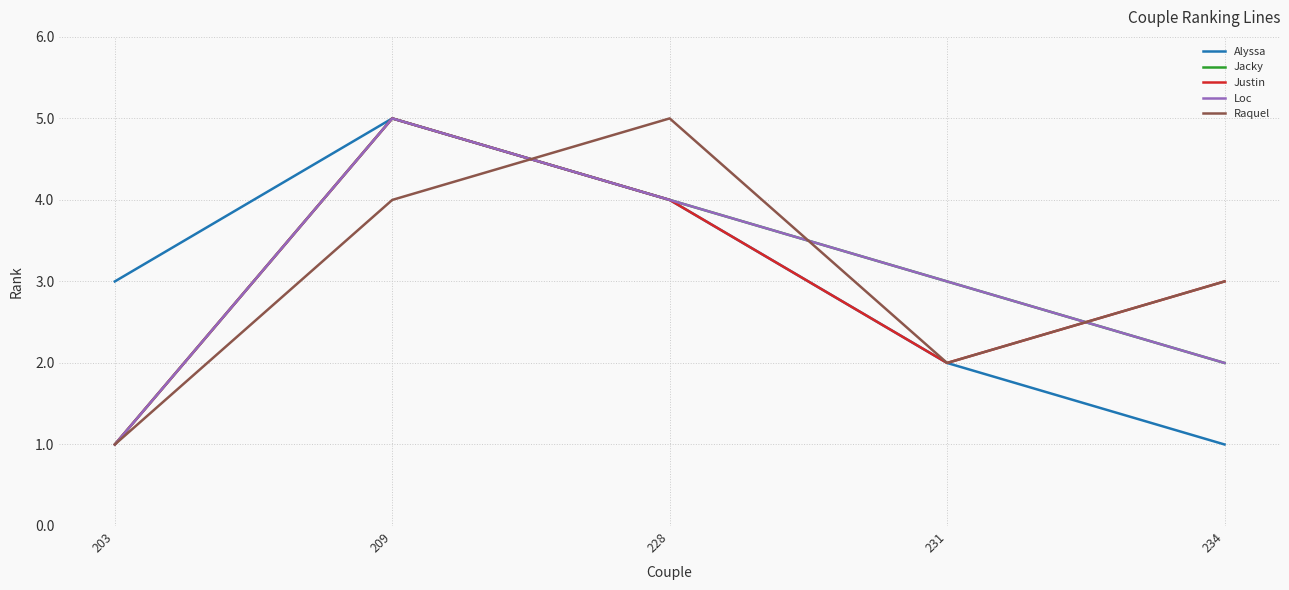

The value of Alyssa at 203 is 5. True or false?

False